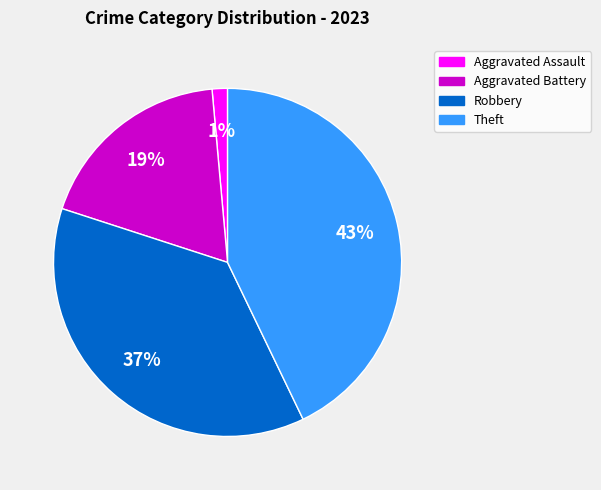

To the nearest percent, what is the average slice percentage?

25%